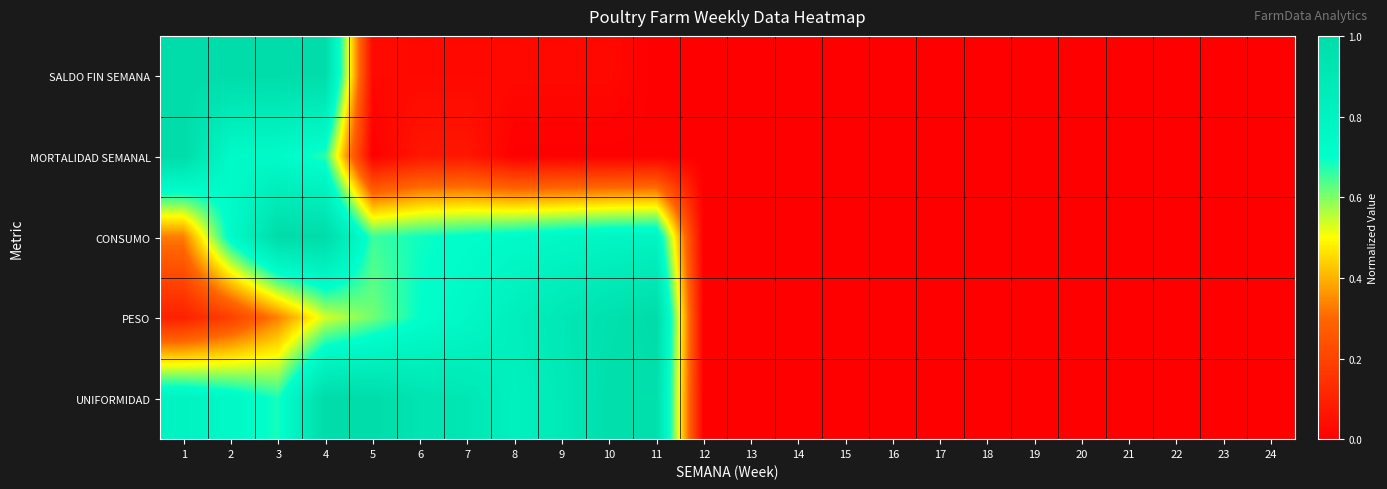

Reading left to right, transcribe all the data shown in this chart.

SALDO FIN SEMANA: 1=1.0	2=1.0	3=1.0	4=1.0	5=0.0	6=0.0	7=0.0	8=0.0	9=0.0	10=0.0	11=0.0	12=0.0	13=0.0	14=0.0	15=0.0	16=0.0	17=0.0	18=0.0	19=0.0	20=0.0	21=0.0	22=0.0	23=0.0	24=0.0
MORTALIDAD SEMANAL: 1=1.0	2=0.7	3=0.7	4=0.7	5=0.0	6=0.1	7=0.1	8=0.0	9=0.0	10=0.0	11=0.0	12=0.0	13=0.0	14=0.0	15=0.0	16=0.0	17=0.0	18=0.0	19=0.0	20=0.0	21=0.0	22=0.0	23=0.0	24=0.0
CONSUMO: 1=0.3	2=0.7	3=1.0	4=1.0	5=0.7	6=0.7	7=0.7	8=0.7	9=0.8	10=0.8	11=0.8	12=0.0	13=0.0	14=0.0	15=0.0	16=0.0	17=0.0	18=0.0	19=0.0	20=0.0	21=0.0	22=0.0	23=0.0	24=0.0
PESO: 1=0.1	2=0.2	3=0.3	4=0.5	5=0.6	6=0.7	7=0.8	8=0.8	9=0.9	10=1.0	11=1.0	12=0.0	13=0.0	14=0.0	15=0.0	16=0.0	17=0.0	18=0.0	19=0.0	20=0.0	21=0.0	22=0.0	23=0.0	24=0.0
UNIFORMIDAD: 1=0.8	2=0.7	3=0.7	4=1.0	5=1.0	6=0.9	7=0.9	8=0.8	9=0.9	10=1.0	11=1.0	12=0.0	13=0.0	14=0.0	15=0.0	16=0.0	17=0.0	18=0.0	19=0.0	20=0.0	21=0.0	22=0.0	23=0.0	24=0.0